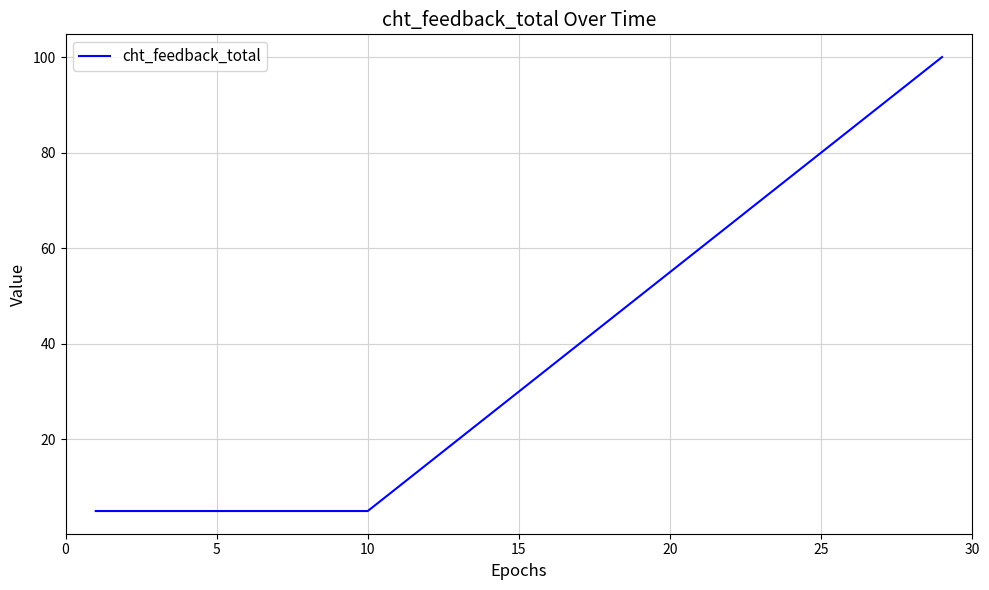

How many lines are shown in the chart?

1